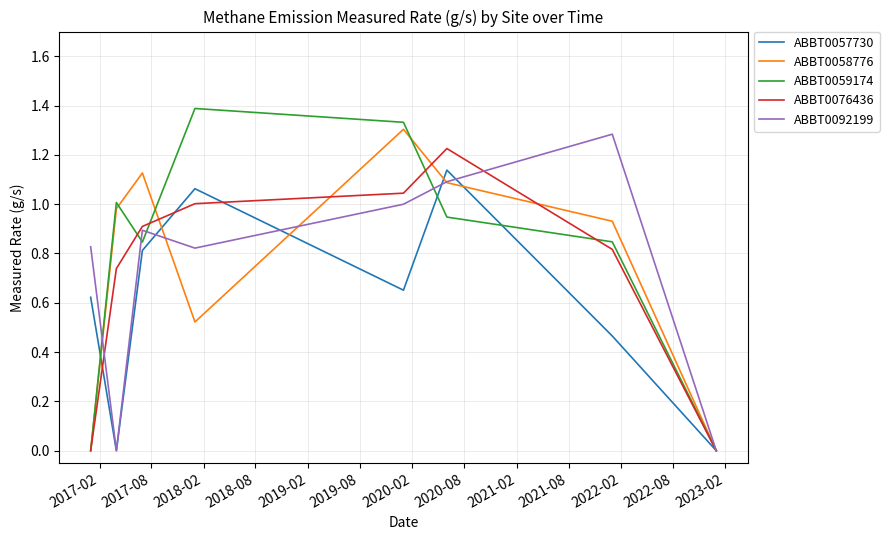

Which series has the largest range (max minus min)?

ABBT0059174